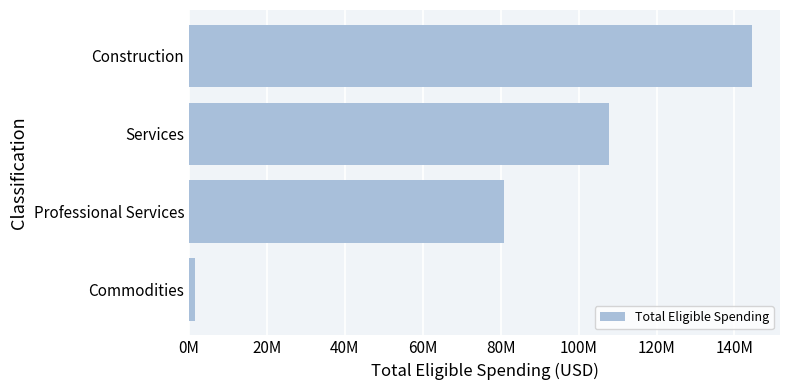

How many categories are shown in the chart?

4